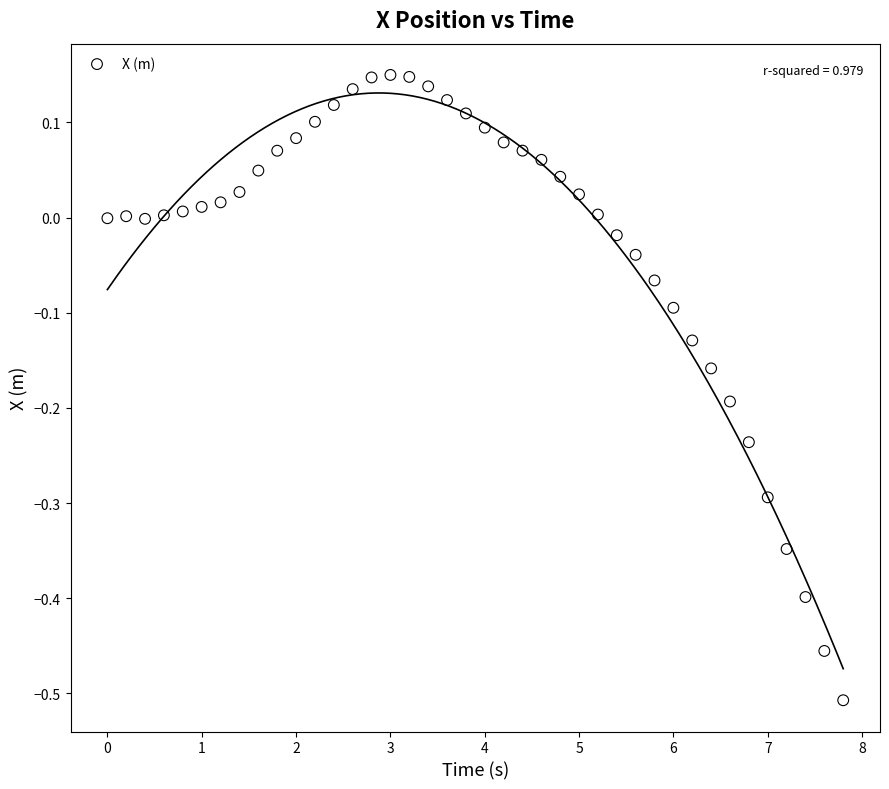

What is the range of Y values (max minus min)?

0.7